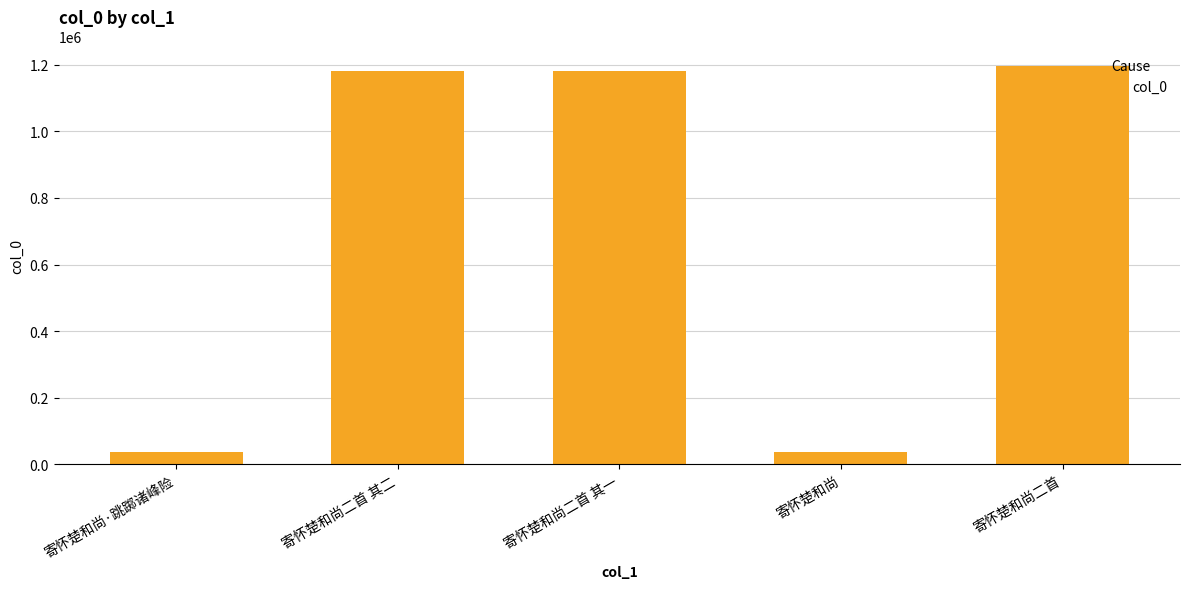

What is the approximate value at 寄怀楚和尚·跳踯诸峰险?

37452